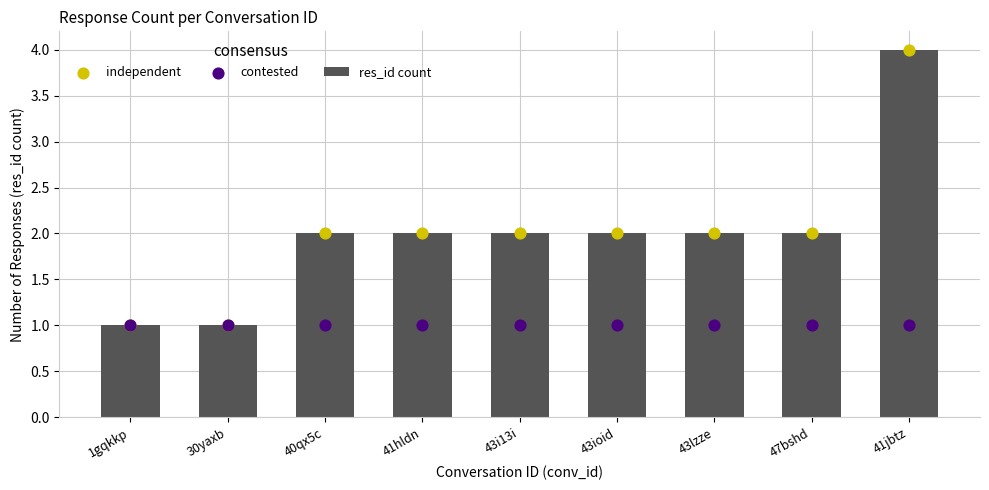

At which category is the sum across all series the highest?

41jbtz